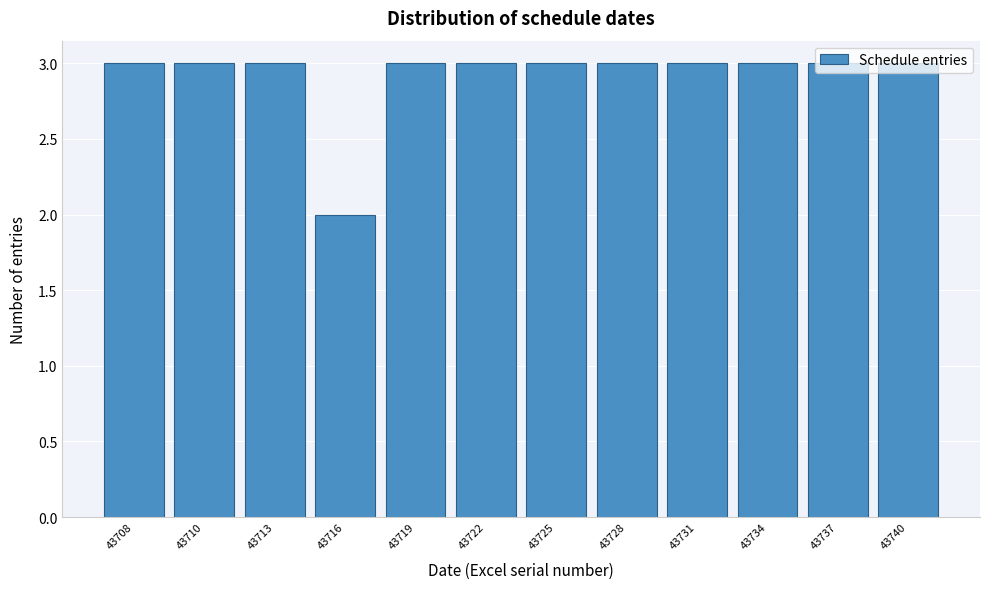

What is the sum of all values?

35